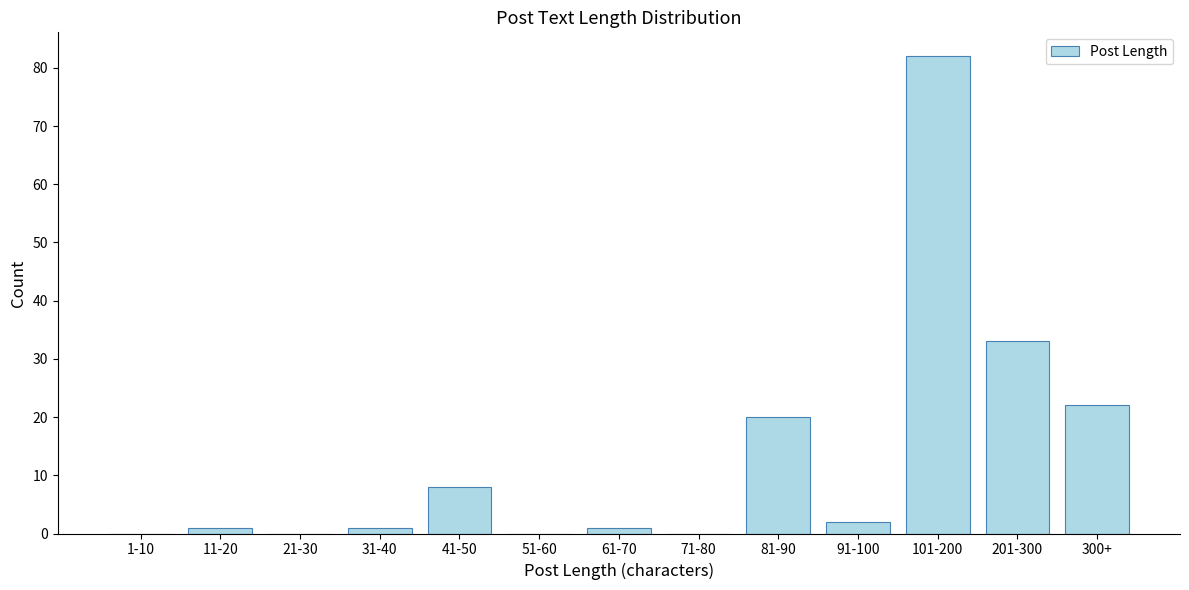

Reading right to left, what are all the values shown in this chart?

300+=22	201-300=33	101-200=82	91-100=2	81-90=20	71-80=0	61-70=1	51-60=0	41-50=8	31-40=1	21-30=0	11-20=1	1-10=0